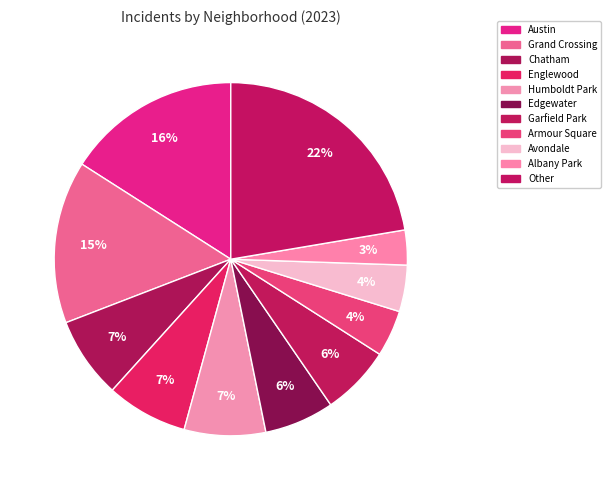

Count the number of slices in the pie.

11